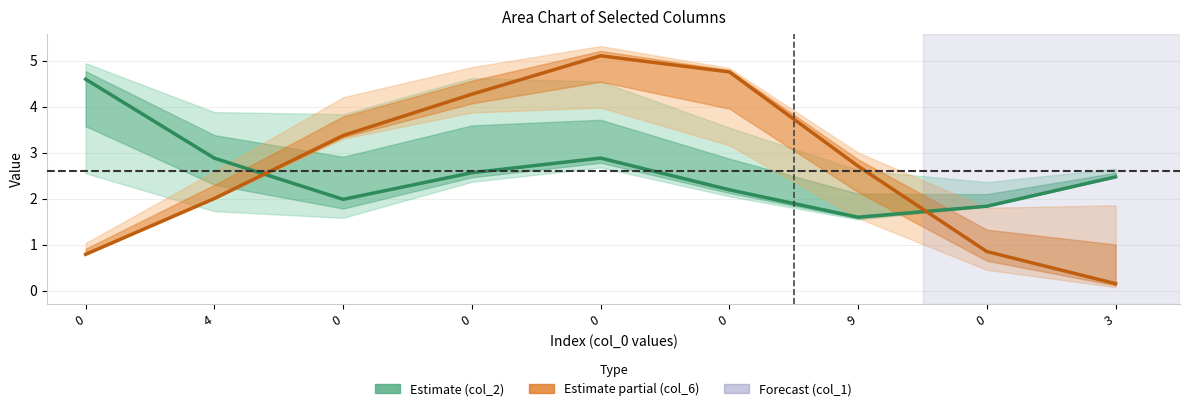

Which series has the largest range (max minus min)?

col_6